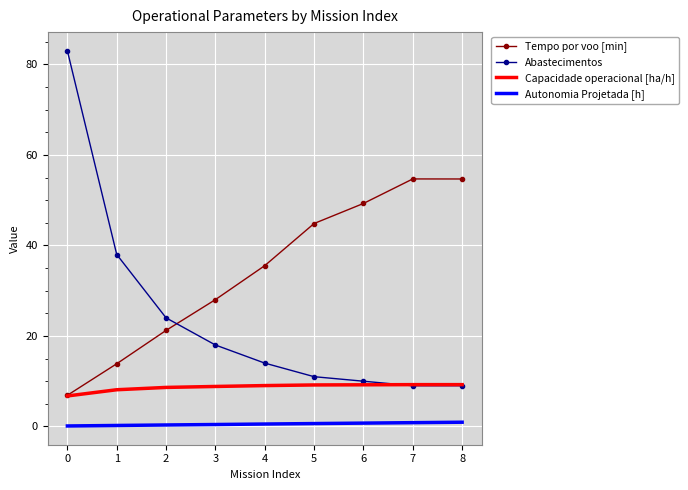

What is the minimum value for Autonomia Projetada [h]?

0.1